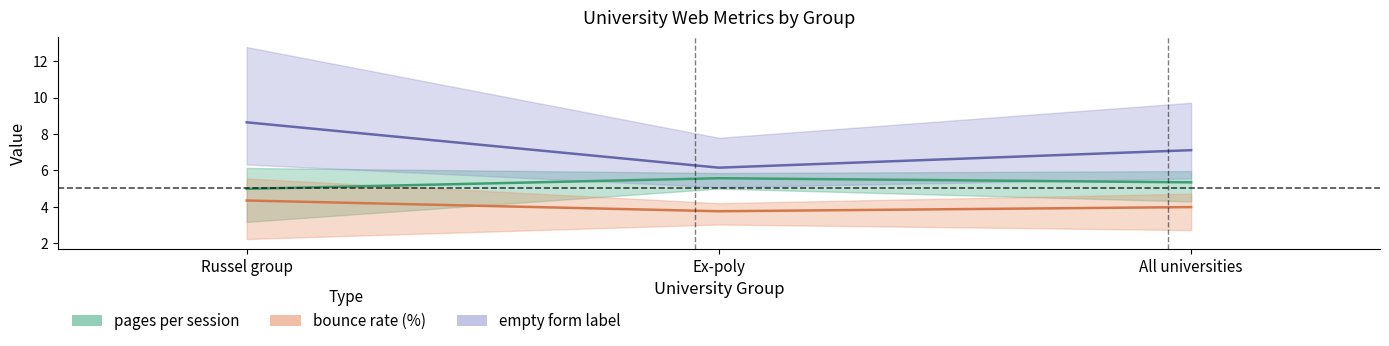

At which category is the sum across all series the highest?

Russel group